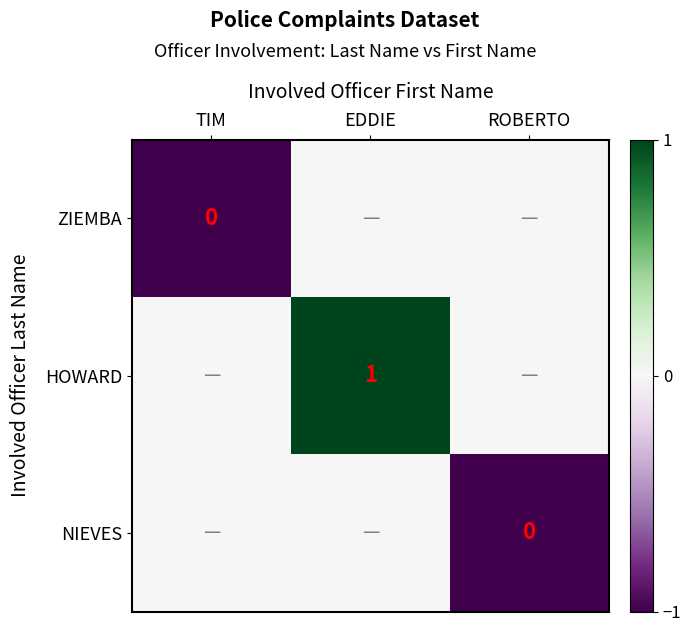

How many data points in HOWARD are above 0?

1